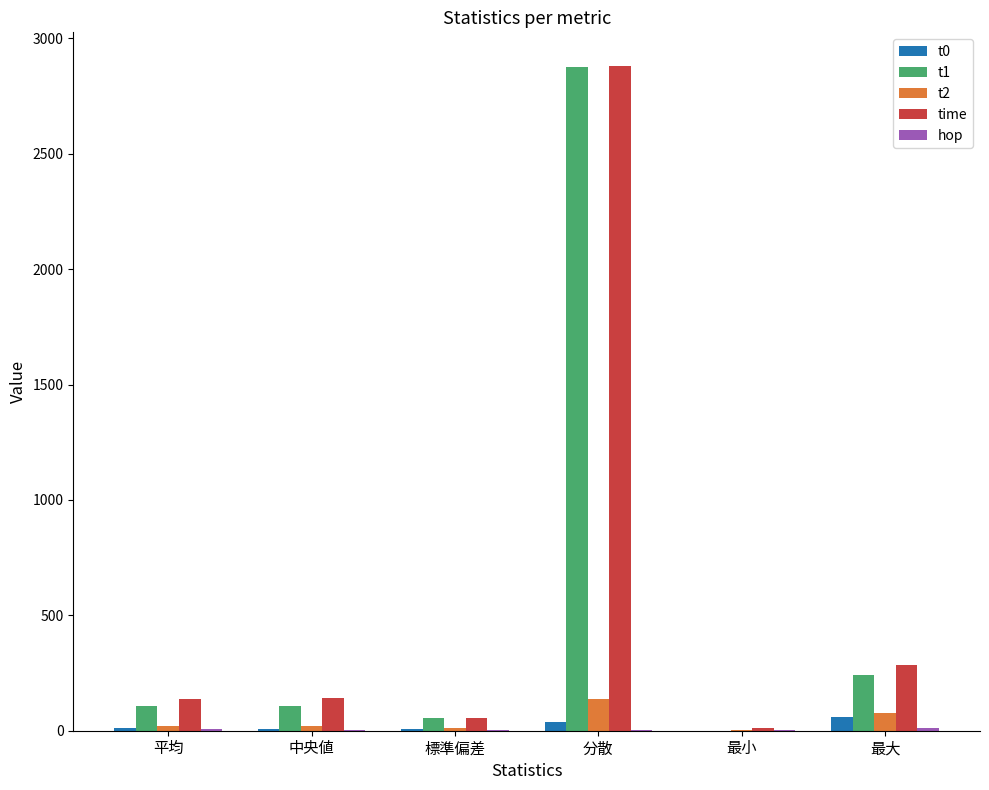

Is the value of t1 at 標準偏差 greater than the value of time at 平均?

No